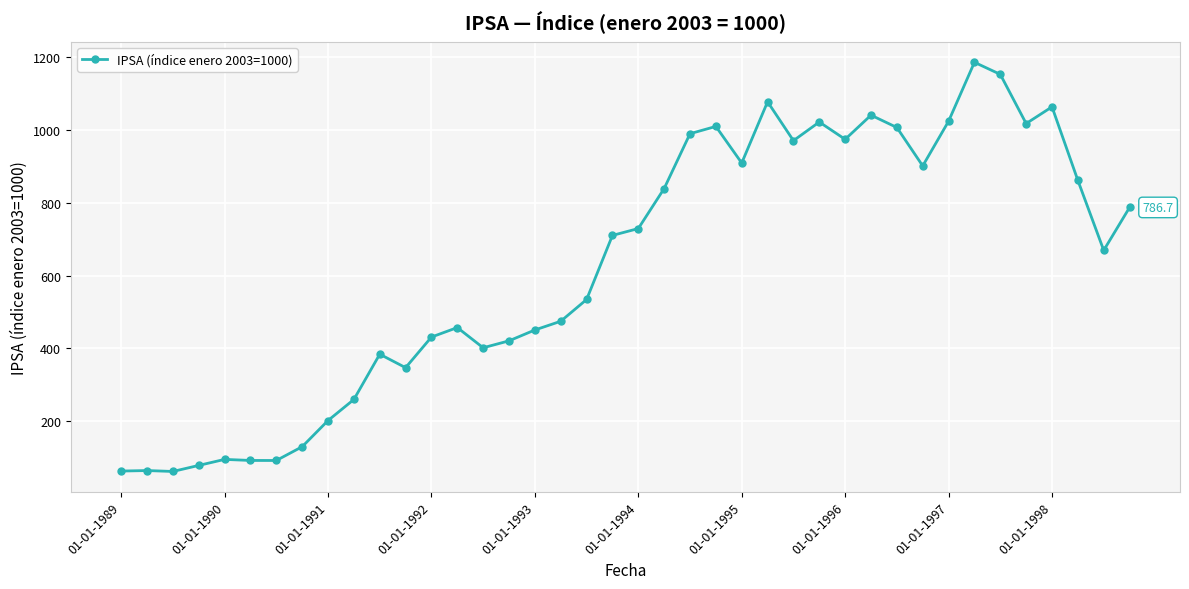

What is the smallest value displayed?

62.5